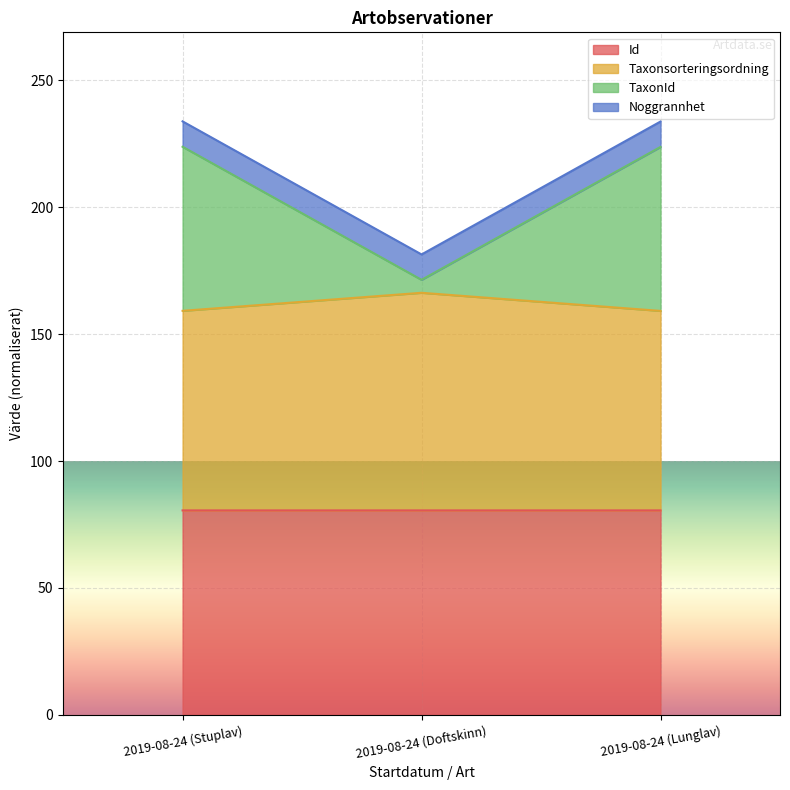

What is the total value across all series at 2019-08-24 (Lunglav)?

233.7